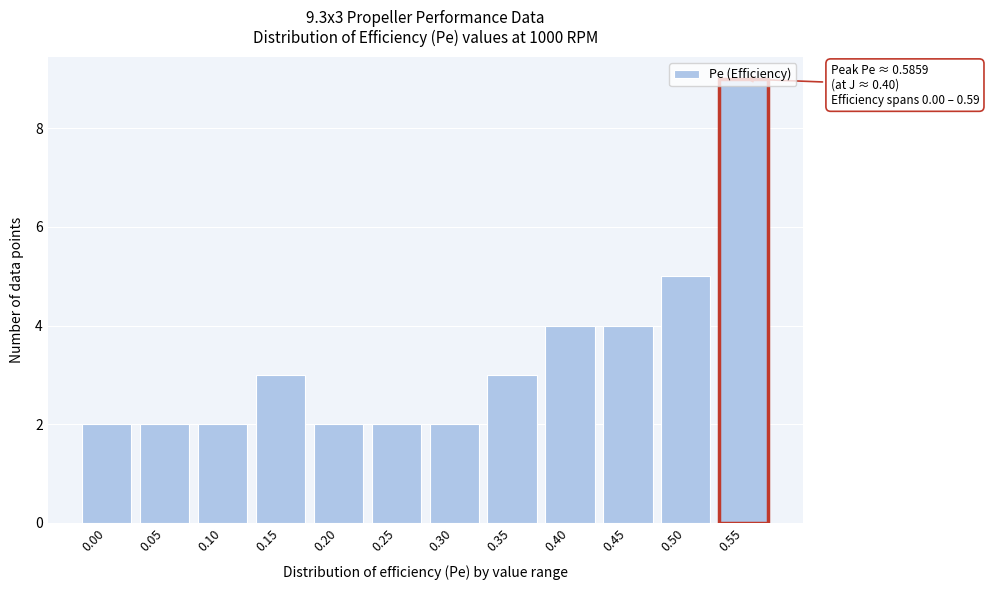

The value at 0.35 is 3. True or false?

True